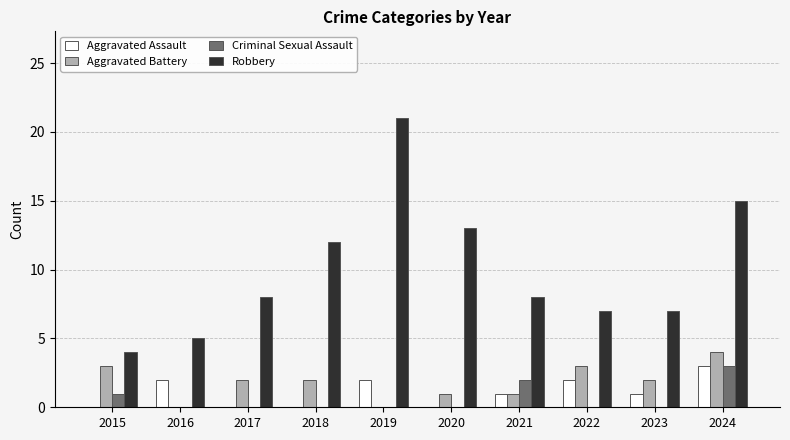

Count the number of data series in this chart.

4